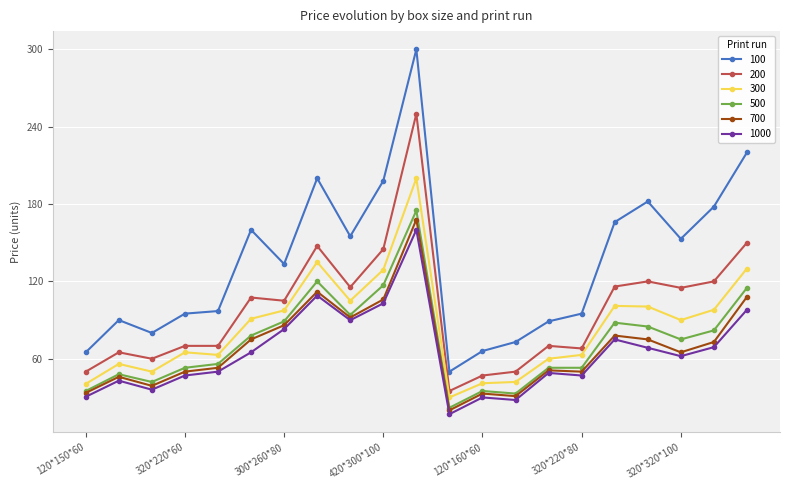

What is the value of the 500 point at the 2nd from the left?

48.0